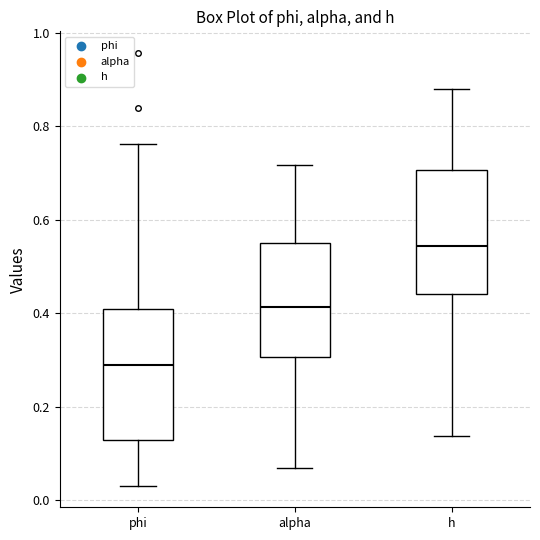

Reading left to right, read every box against the y-axis: the position of its median line, the range the box covers, and the ends of its whiskers. The values are not printed on the chart, so give them approximately, as read against the axis.

phi: median 0.28, box 0.12 to 0.40, whiskers 0.04 to 0.76
alpha: median 0.42, box 0.30 to 0.54, whiskers 0.06 to 0.72
h: median 0.54, box 0.44 to 0.70, whiskers 0.14 to 0.88